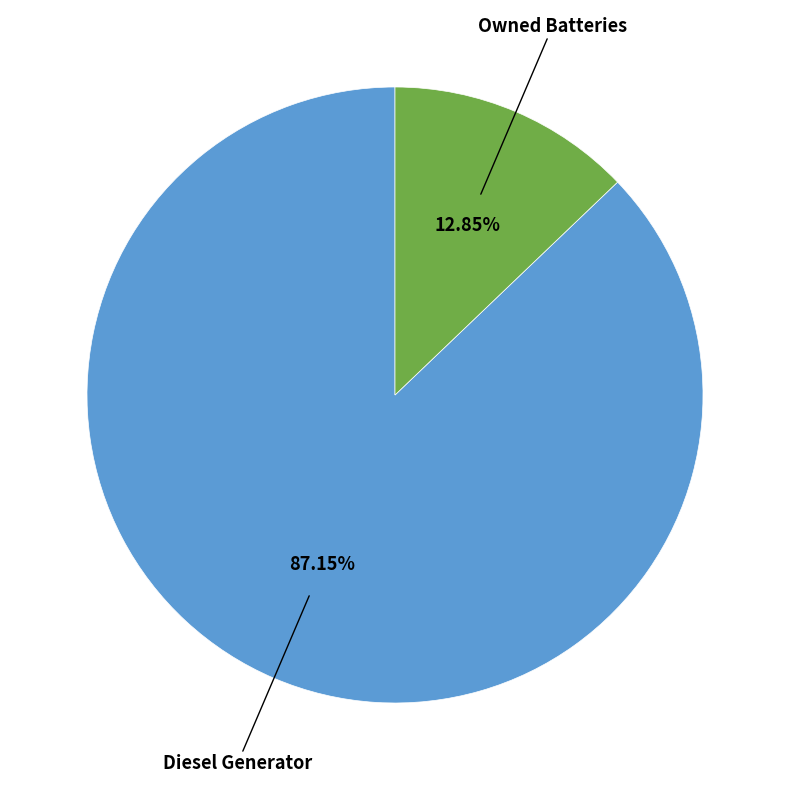

Count the number of slices in the pie.

2